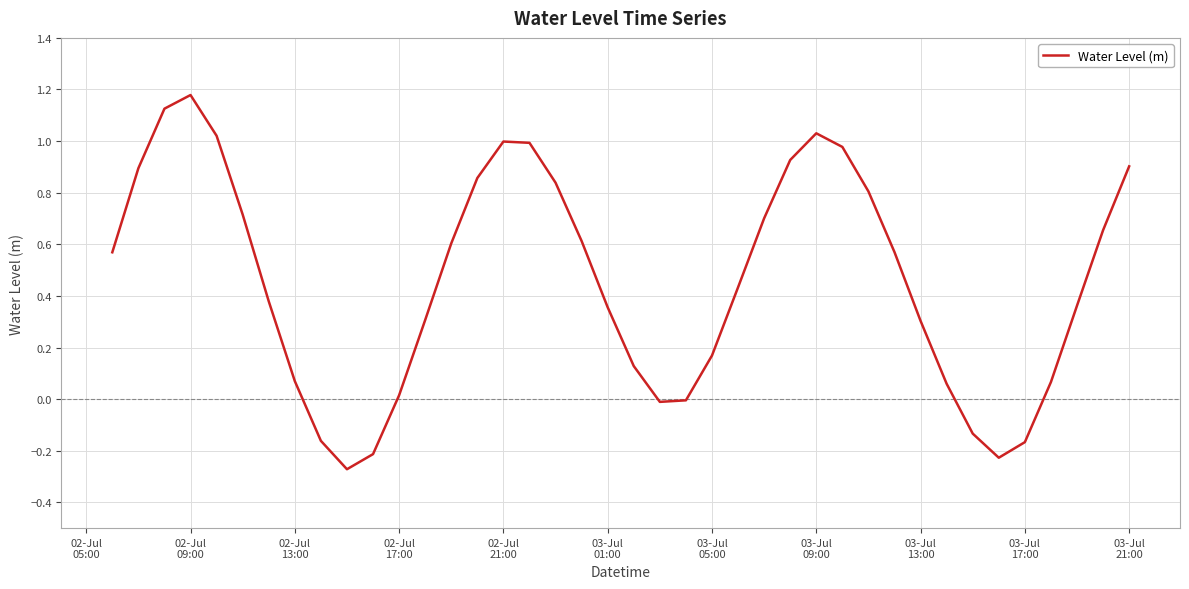

What is the difference between the maximum and minimum values?

1.5